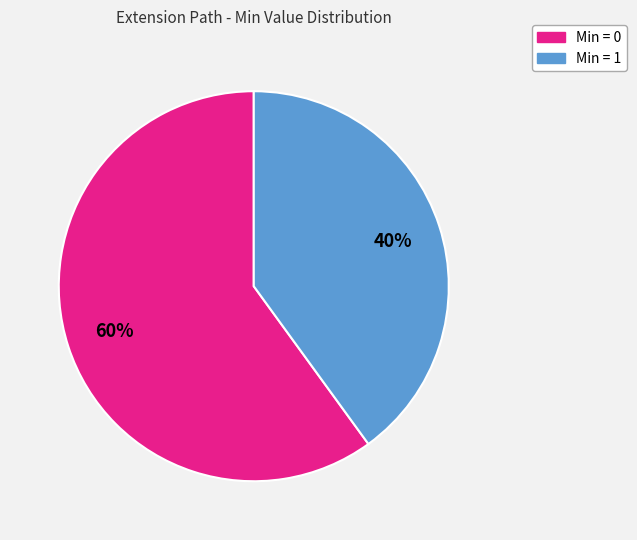

To the nearest percent, what is the difference between the largest and smallest slice percentages?

20%